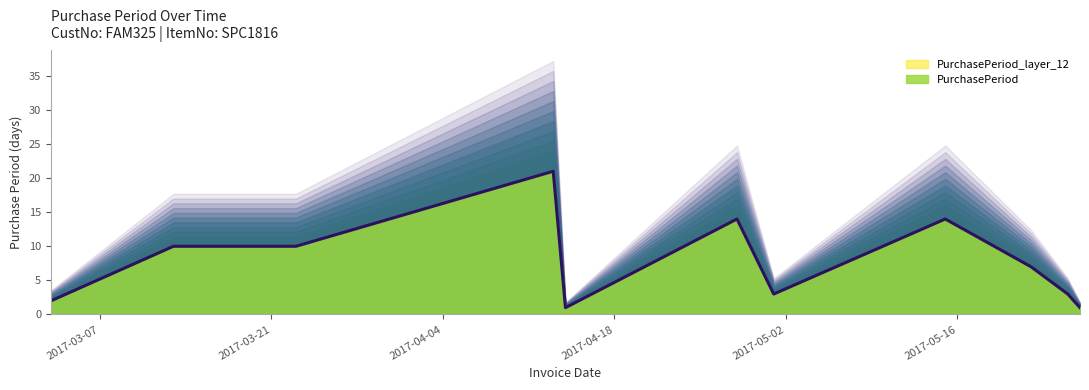

How many lines are shown in the chart?

1